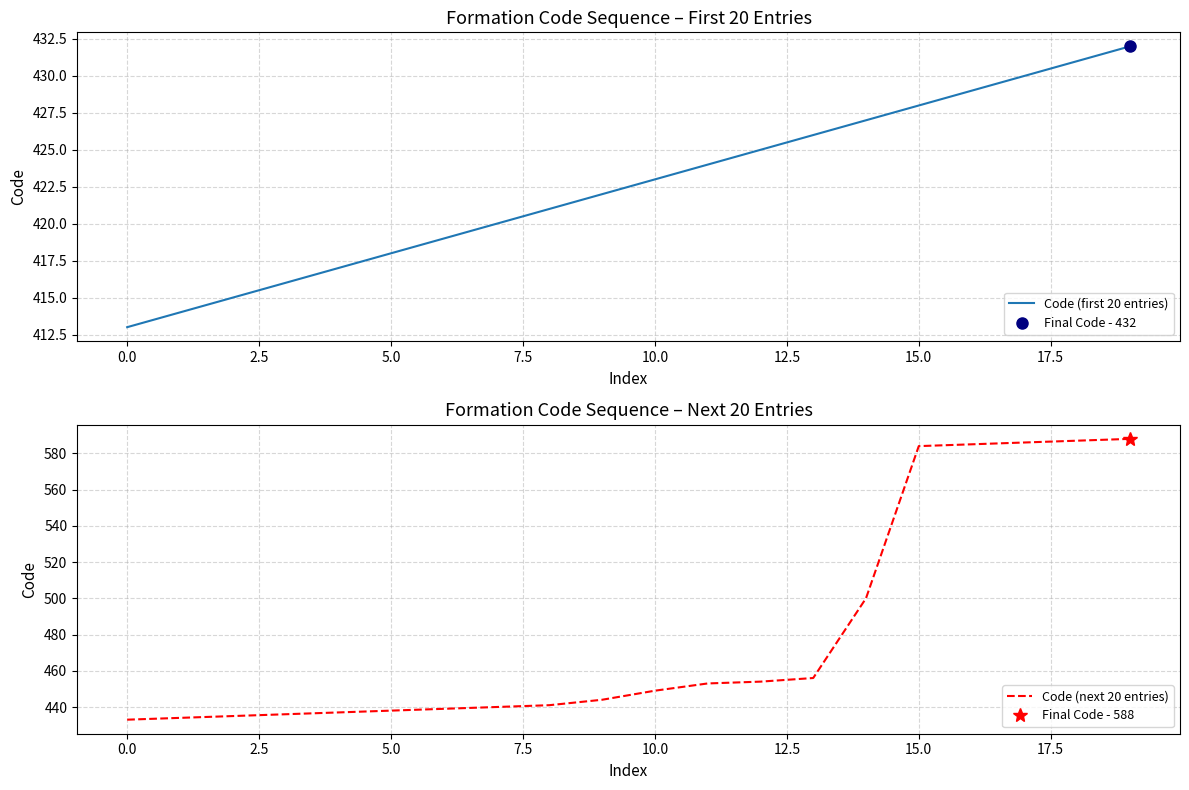

What is the label of the 16th point from the left?

15